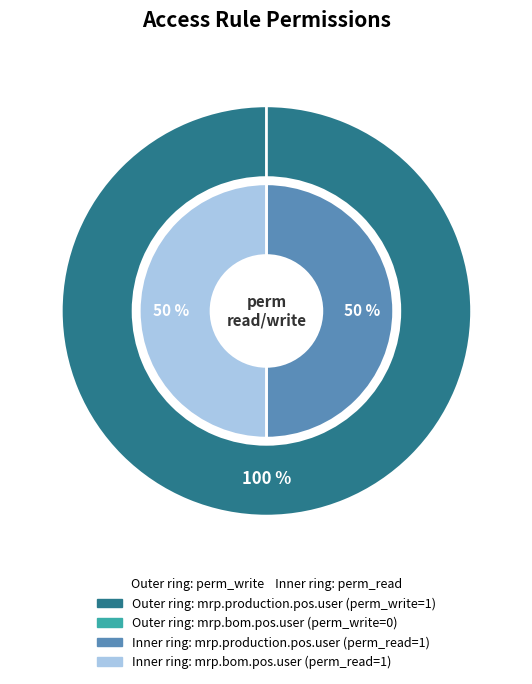

To the nearest percent, what is the difference between the largest and smallest slice percentages?

100%